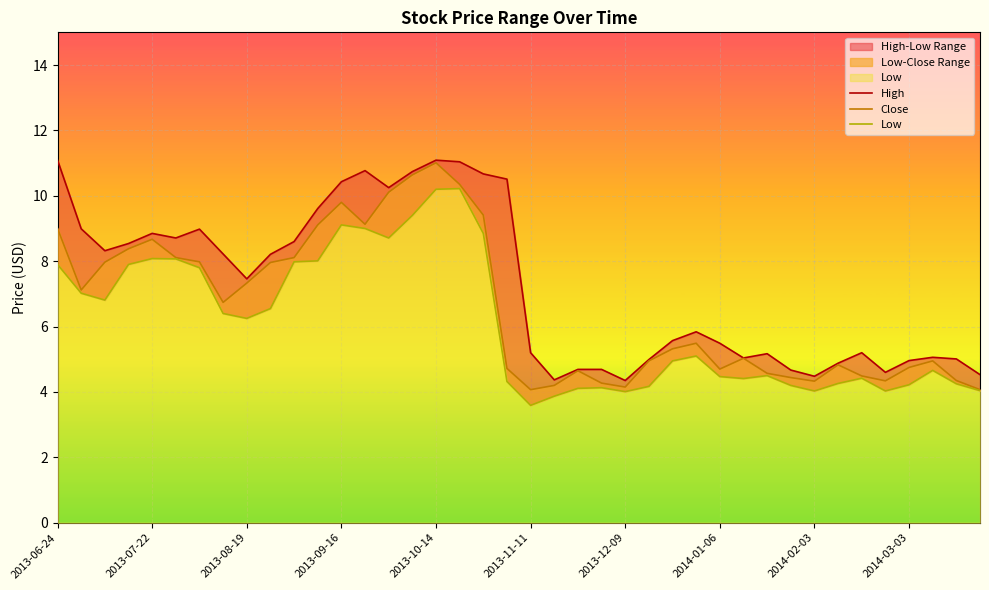

At which category is the sum across all series the highest?

2013-10-14